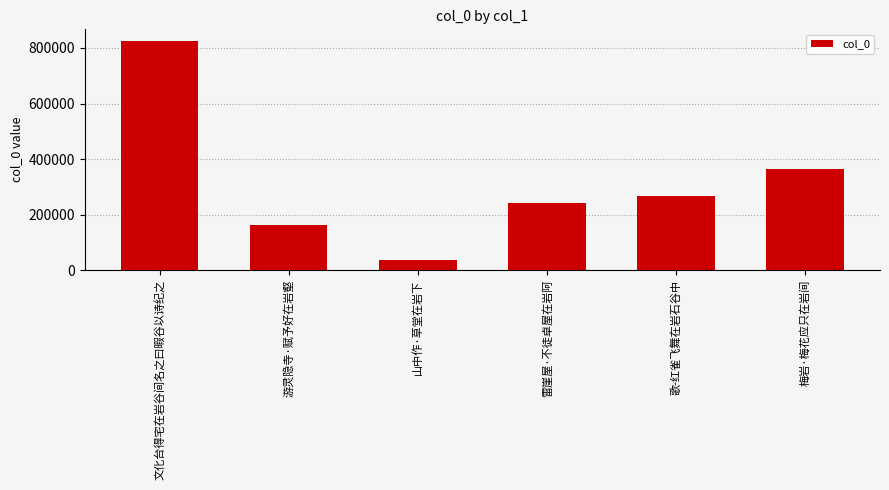

What position from the right is 雷崖屋·不徒卓屋在岩阿?

3